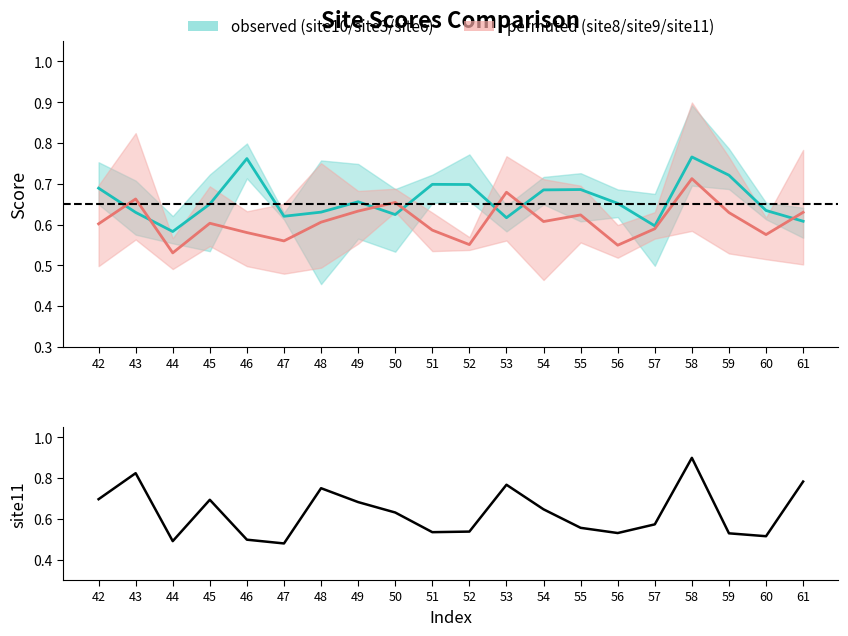

What is the sum of the site8/site9/site11 values at 42 and 57?

1.2